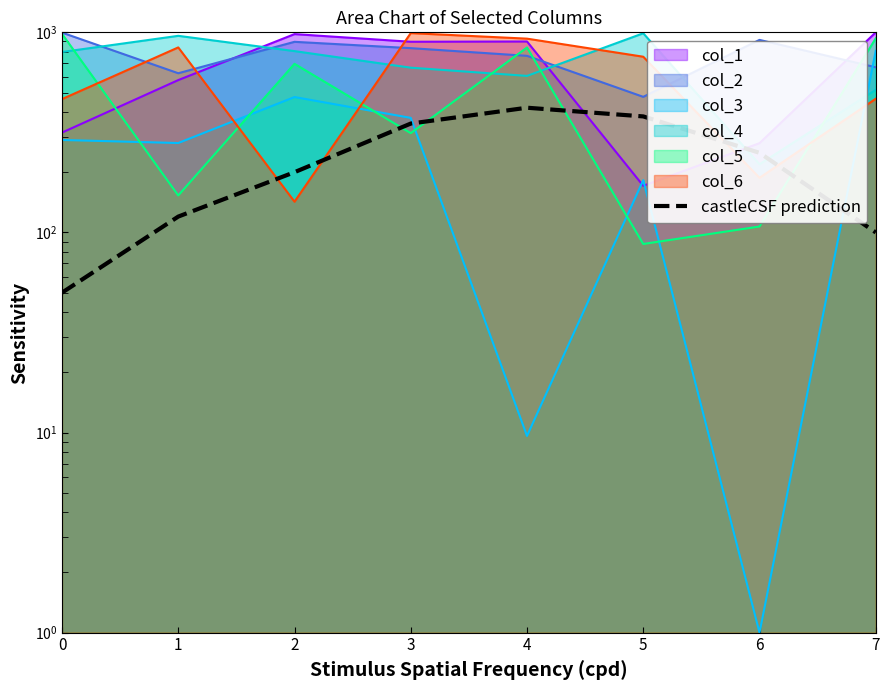

What is the value of the 1st point from the left?

50